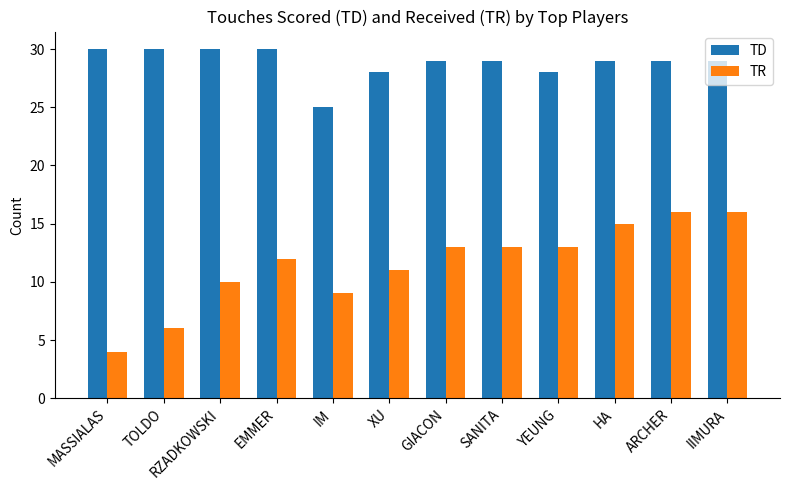

How many data points in TR are less than 13?

6